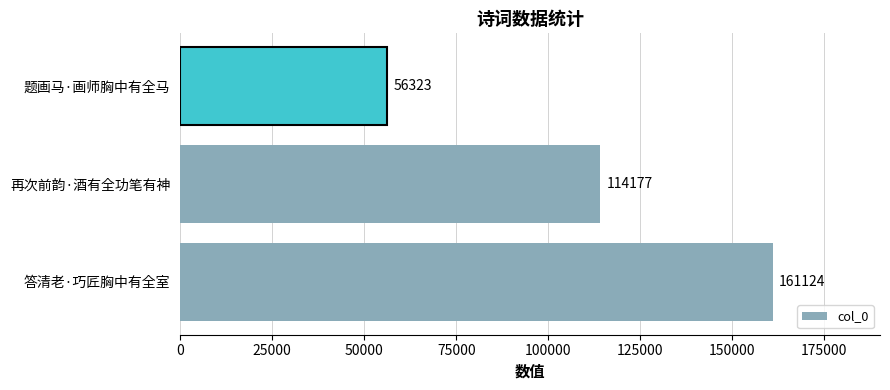

Reading top to bottom, what are all the values shown in this chart?

题画马·画师胸中有全马=56323	再次前韵·酒有全功笔有神=114177	答清老·巧匠胸中有全室=161124